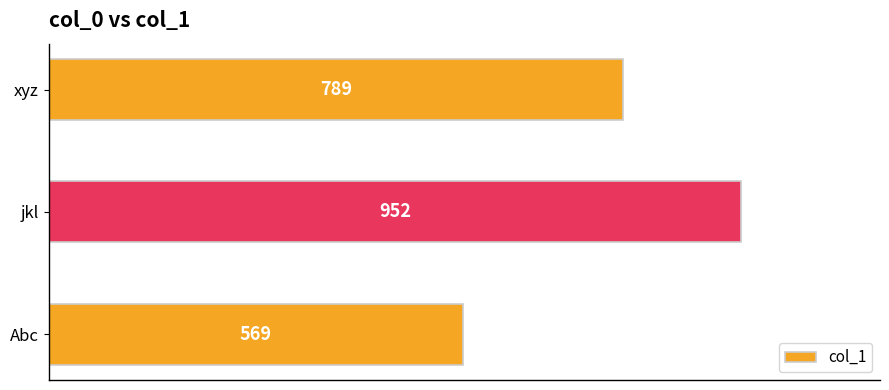

Count the values in the range 569 to 952.

3